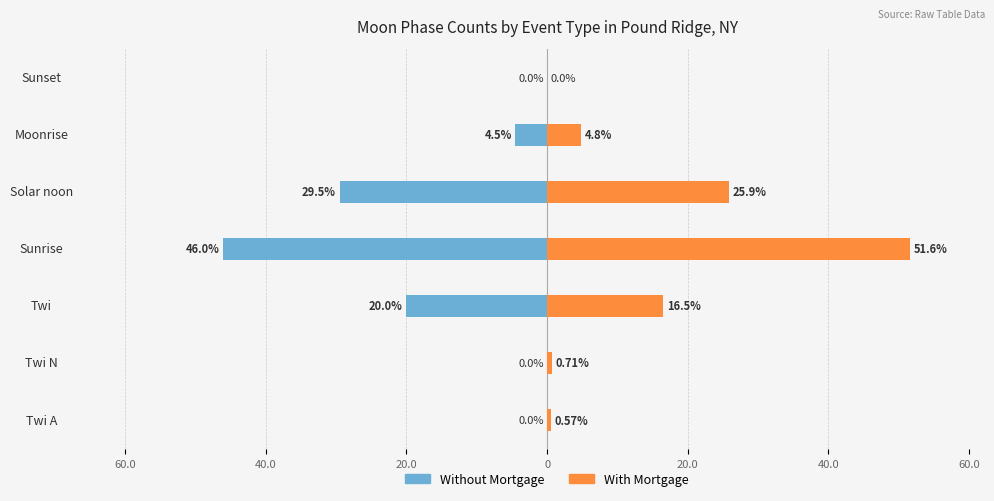

Reading left to right, transcribe all the data shown in this chart.

Without Mortgage: 0.0	0.0	-20.0	-46.0	-29.5	-4.5	0.0
With Mortgage: 0.6	0.7	16.5	51.6	25.9	4.8	0.0